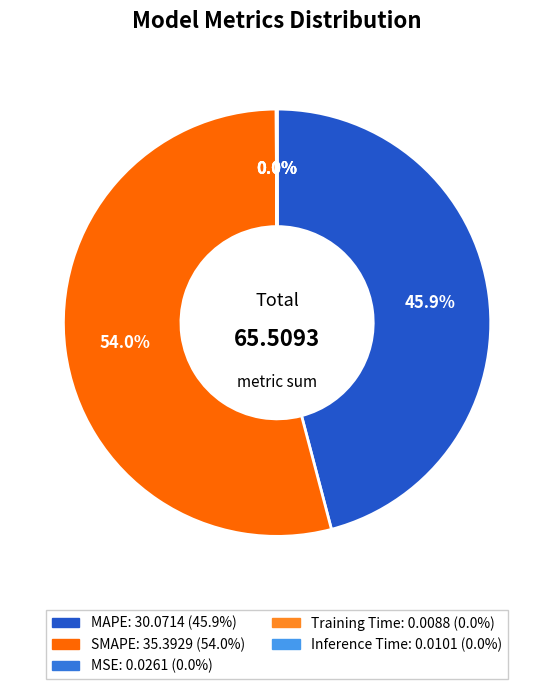

What portion of the pie excludes MAPE?

54.1%